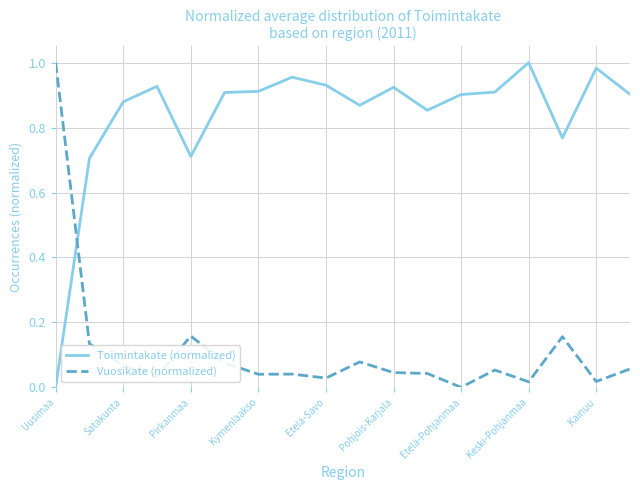

True or false: Vuosikate (normalized) and Toimintakate (normalized) cross at least once.

True